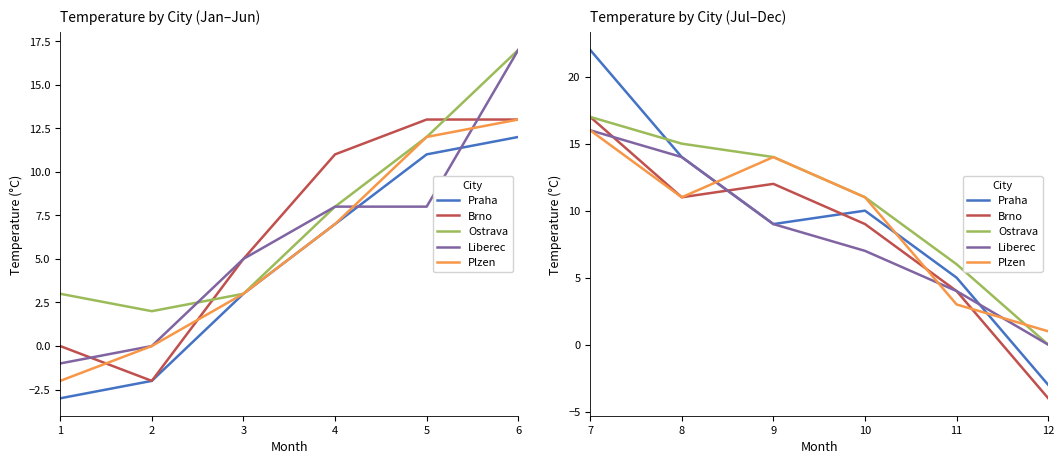

Which series has the widest spread of values?

Praha